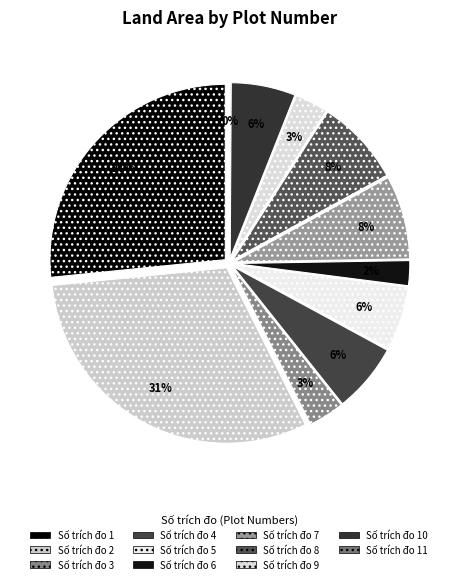

Does 5 account for over 50% of the chart?

No